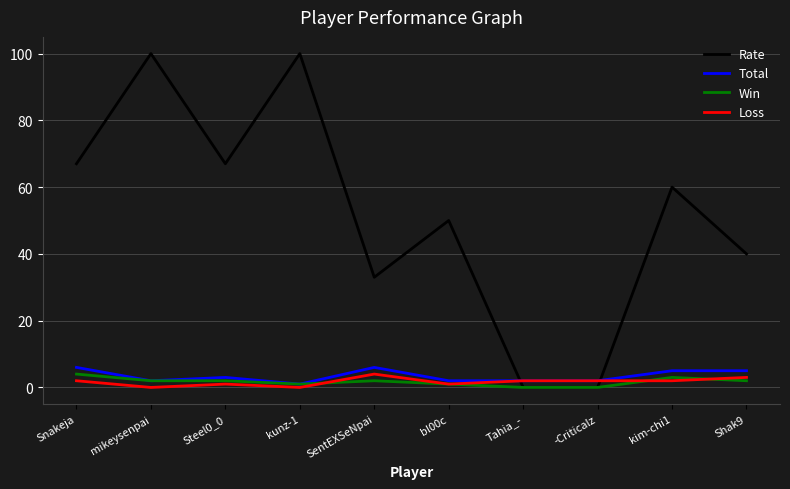

Reading right to left, what are all the values shown in this chart?

Rate: 40	60	0	0	50	33	100	67	100	67
Total: 5	5	2	2	2	6	1	3	2	6
Win: 2	3	0	0	1	2	1	2	2	4
Loss: 3	2	2	2	1	4	0	1	0	2